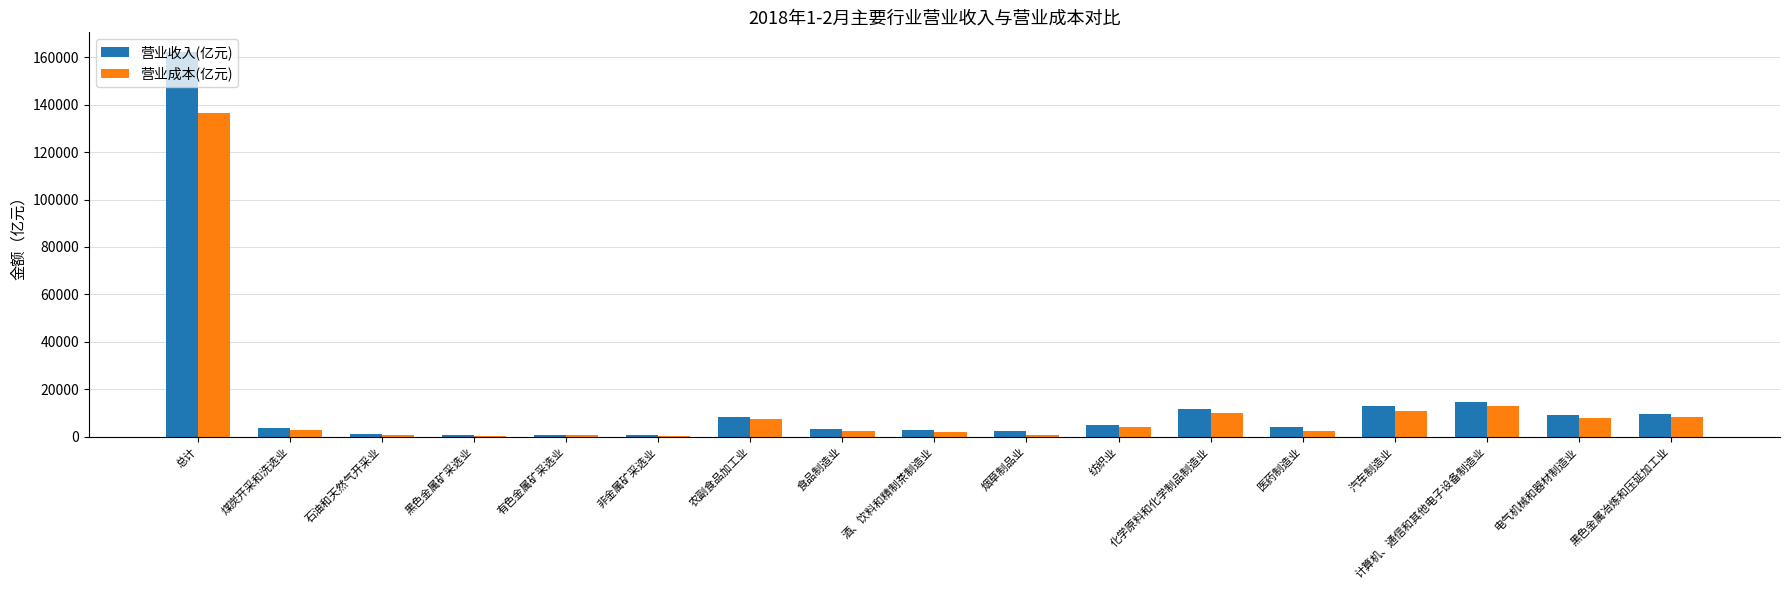

At which label does 营业收入(亿元) reach its peak?

总计